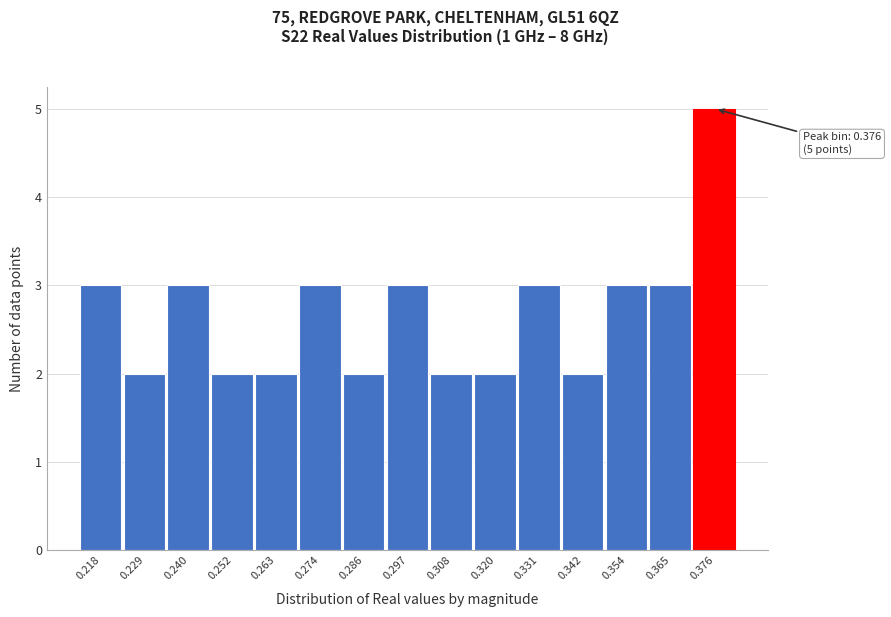

Over which range of the x-axis is the bar tallest?

0.370 to 0.382